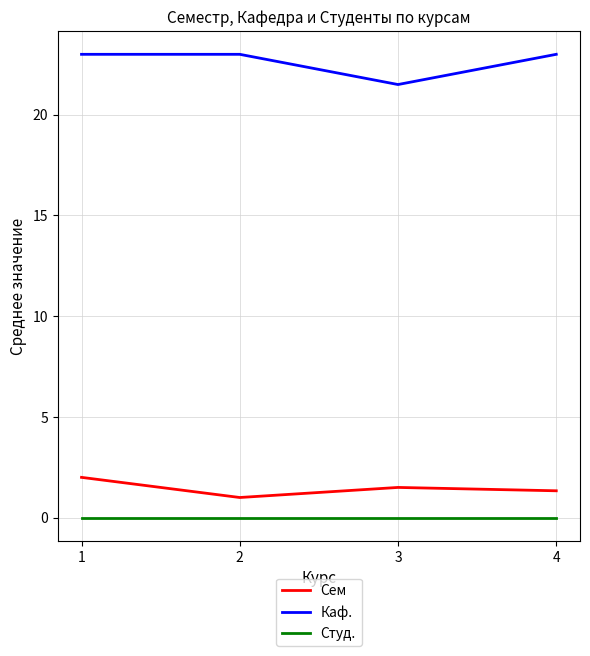

What is the spread (max minus min) of values at 3?

21.5